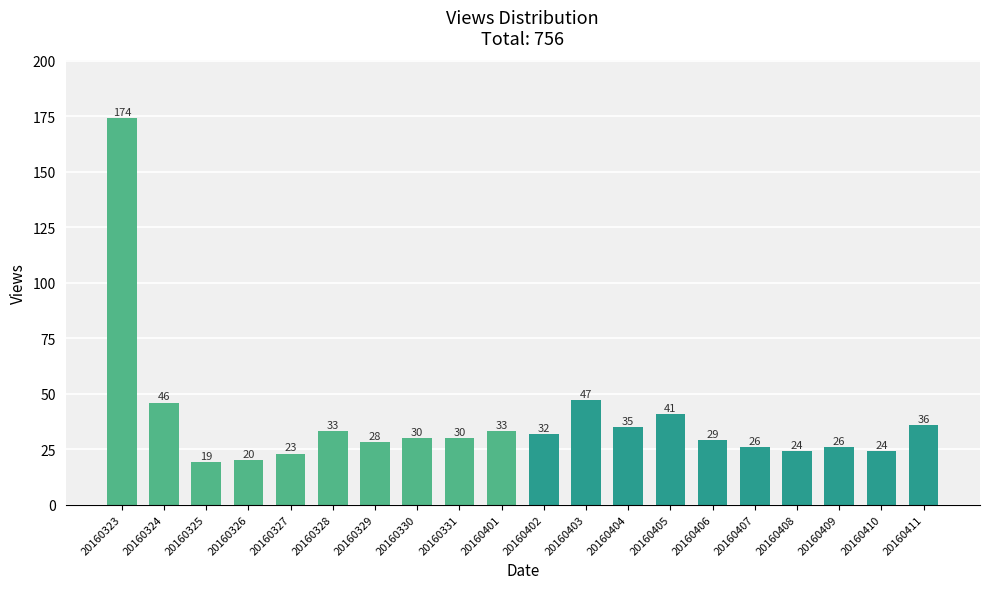

How many bars are there in total?

20